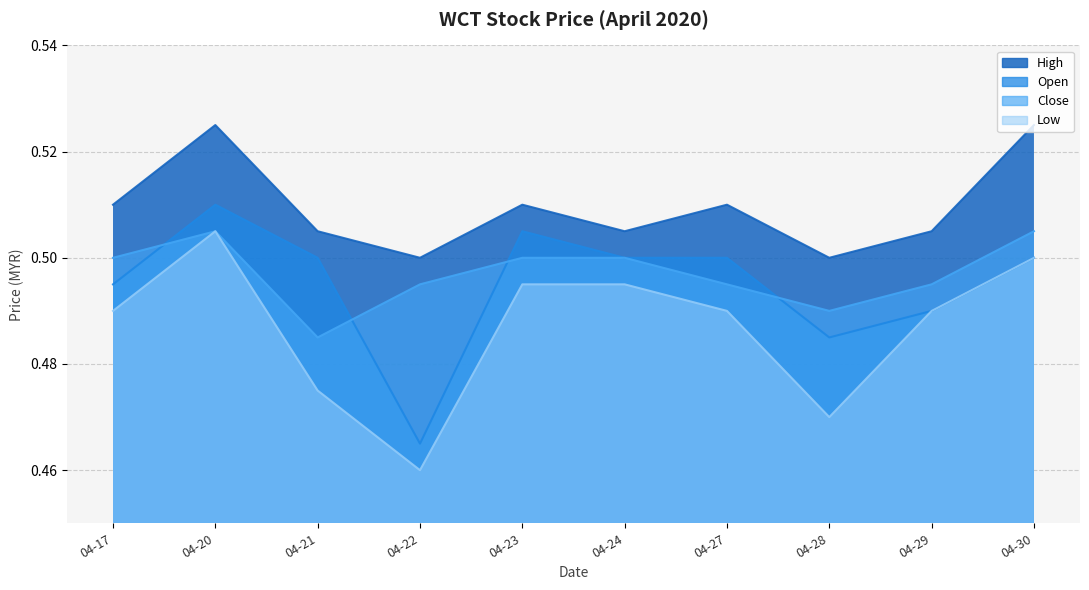

What are all the series names shown in the legend?

high, open, close, low